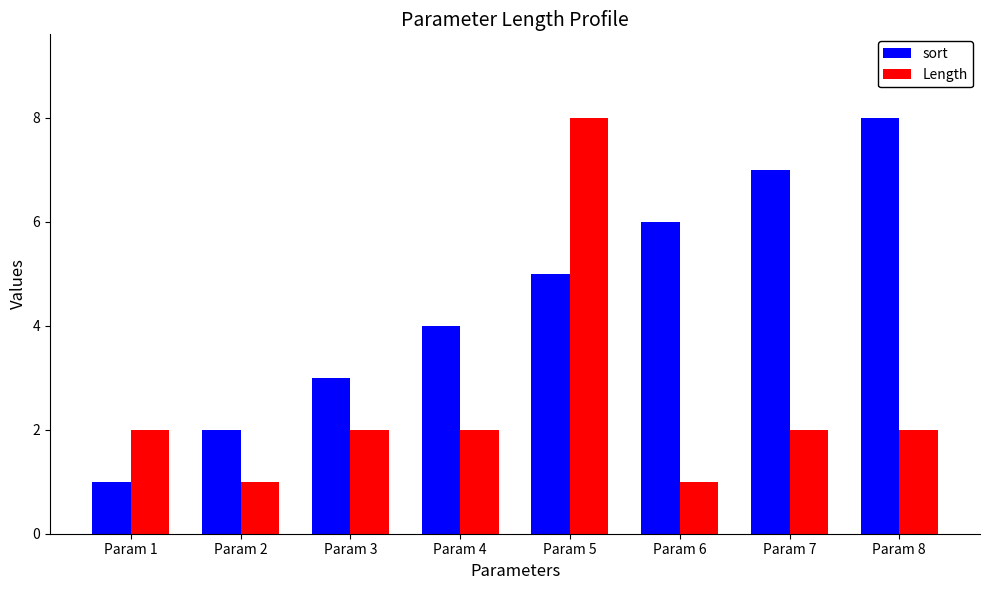

How many bars are there in total?

16